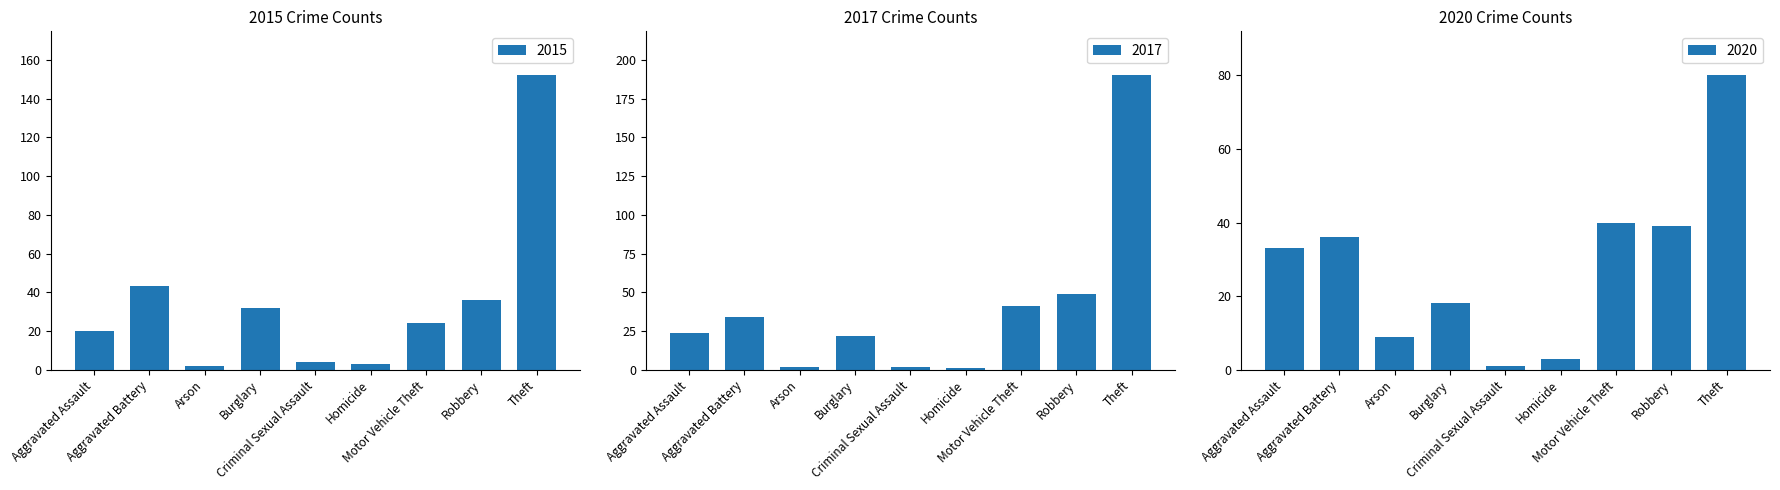

What value does the 2015 series have at Theft?

152